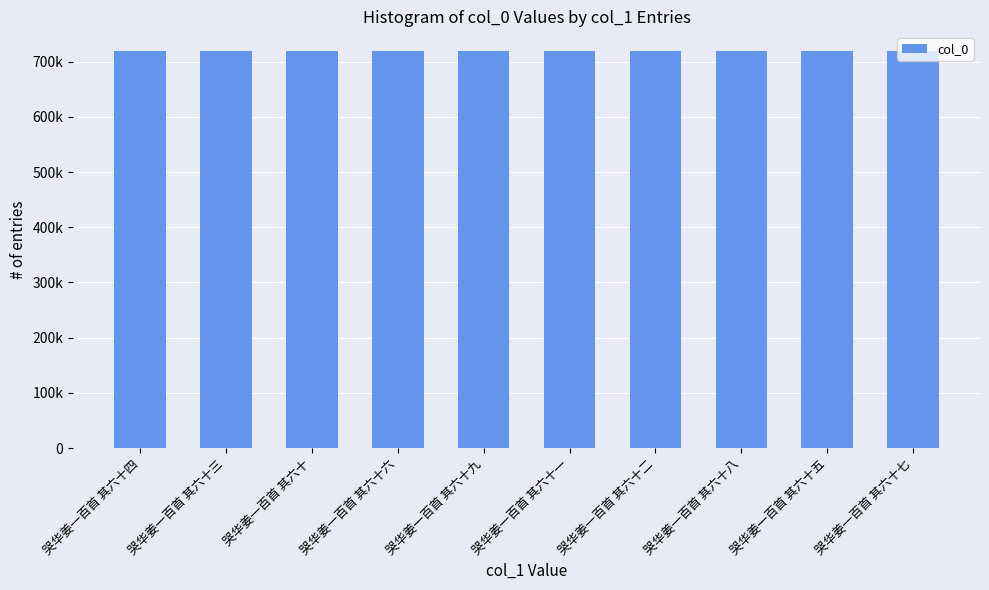

What is the sum of all values?

7187685